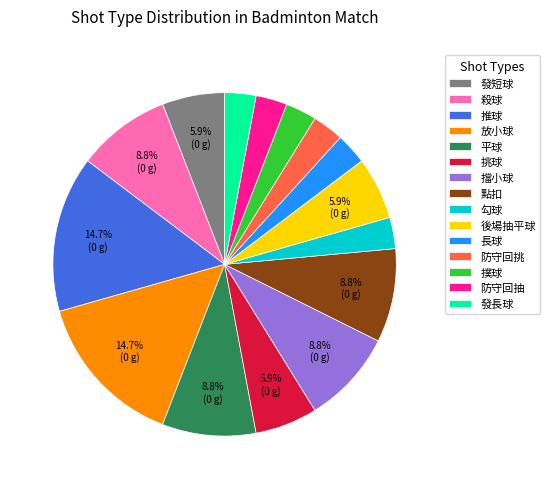

Count the number of slices in the pie.

15